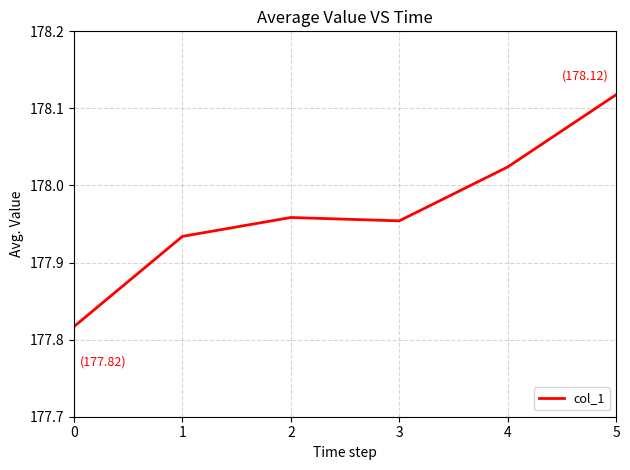

What is the difference between the maximum and minimum values?

0.3